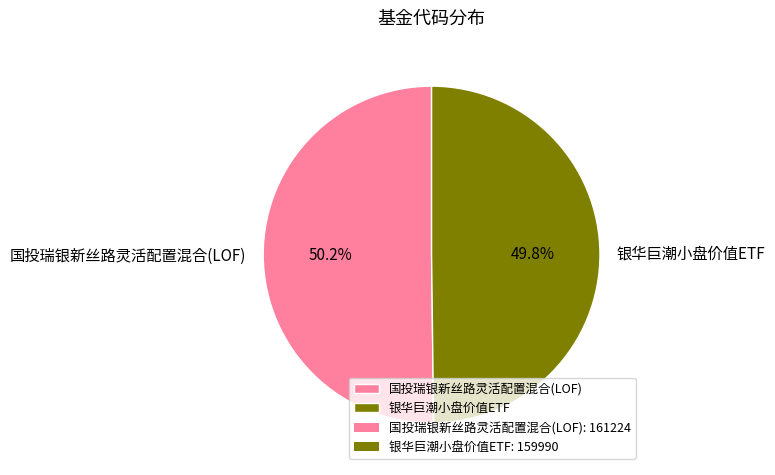

Approximately how many times larger is the value at 银华巨潮小盘价值ETF compared to 国投瑞银新丝路灵活配置混合(LOF)?

1.0